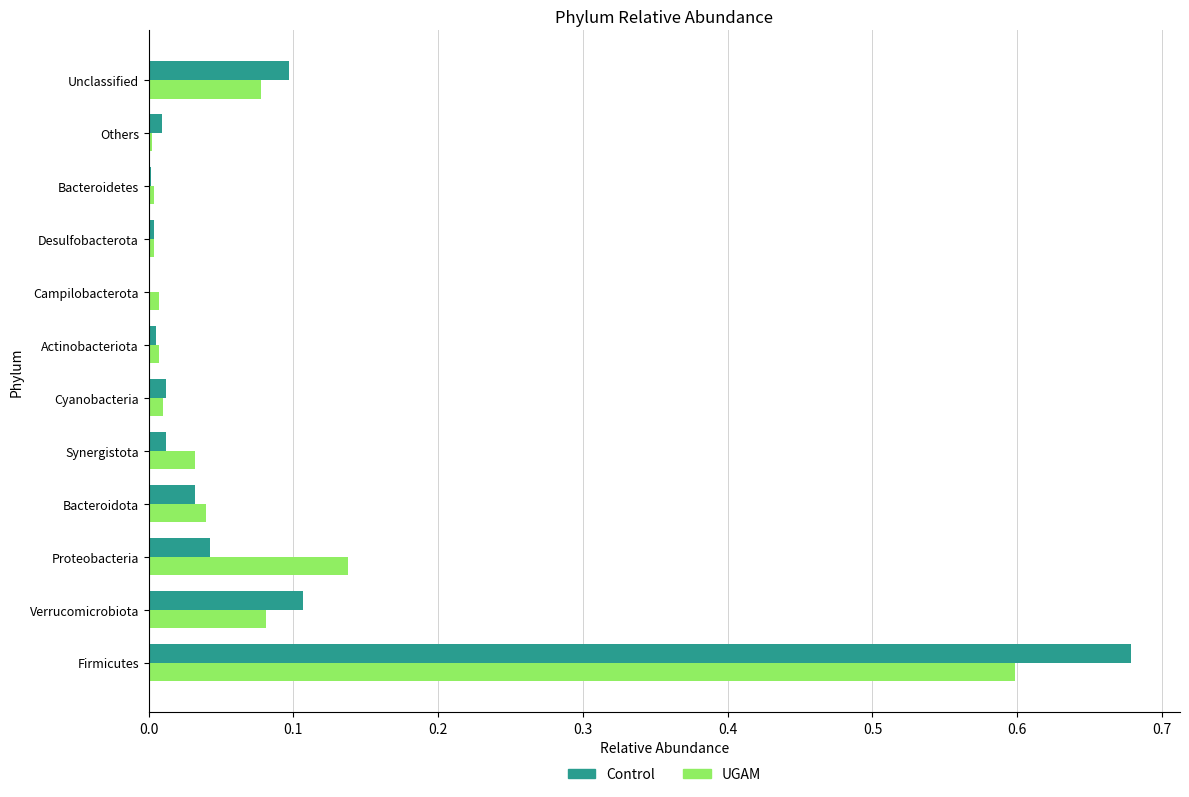

The Control series shows 0.0 at Proteobacteria. True or false?

True